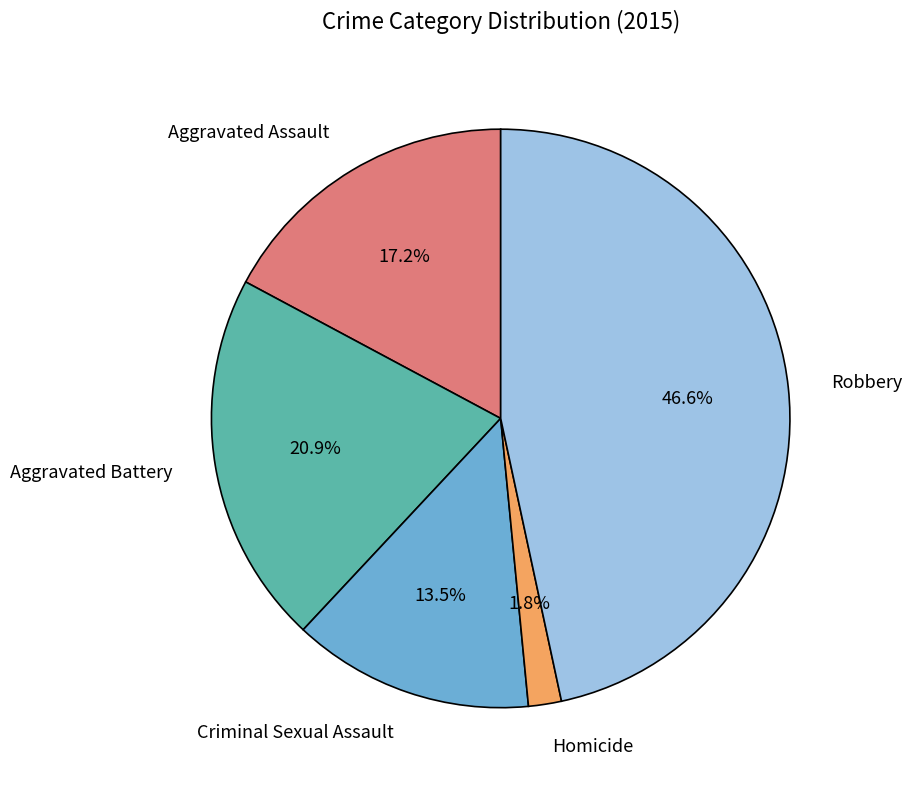

Is there a majority slice in this chart?

No